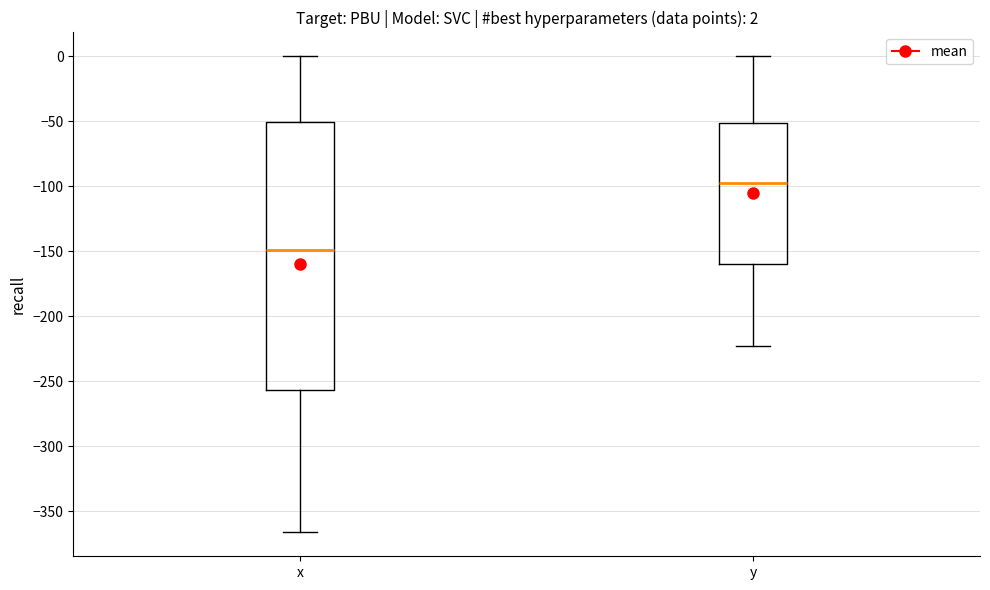

Comparing the boxes themselves (not the whiskers), which one is the tallest?

x